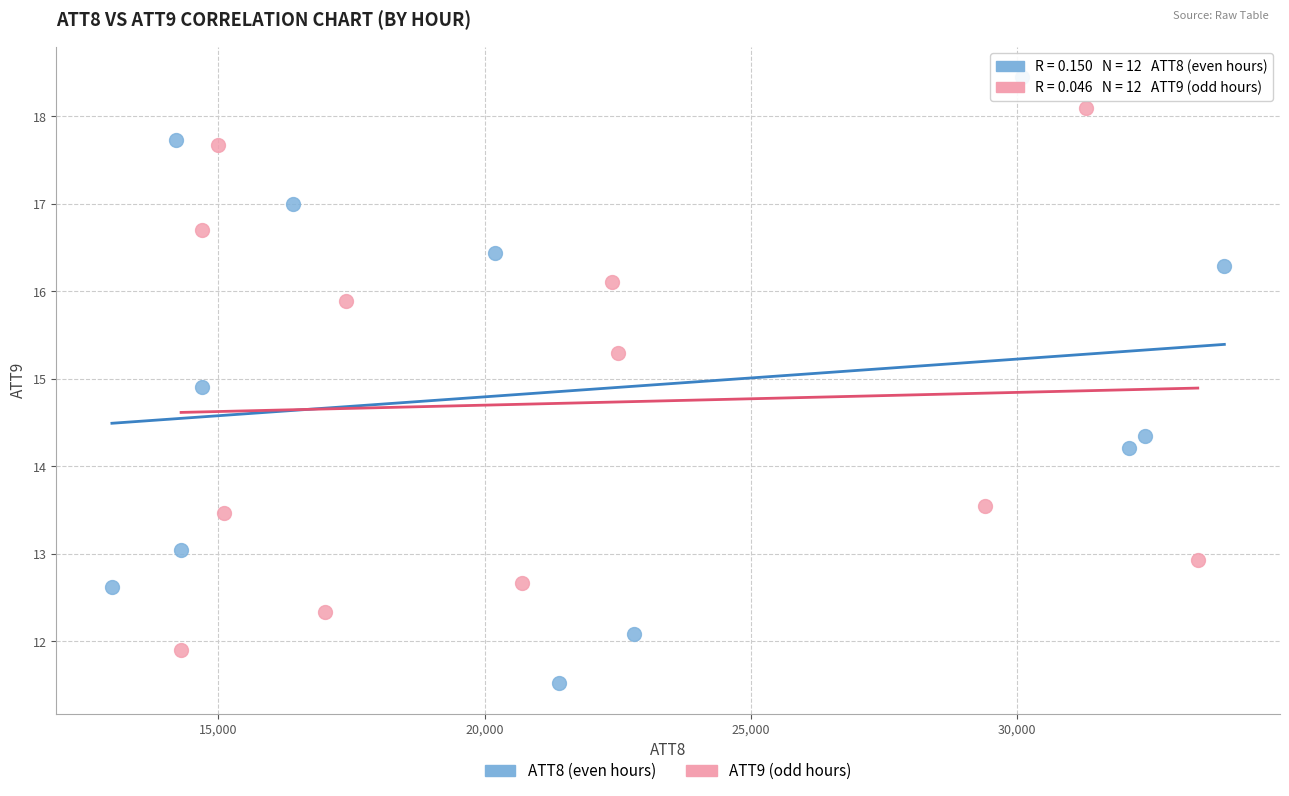

Which series has the largest Y range (max minus min)?

ATT8 (even hours)